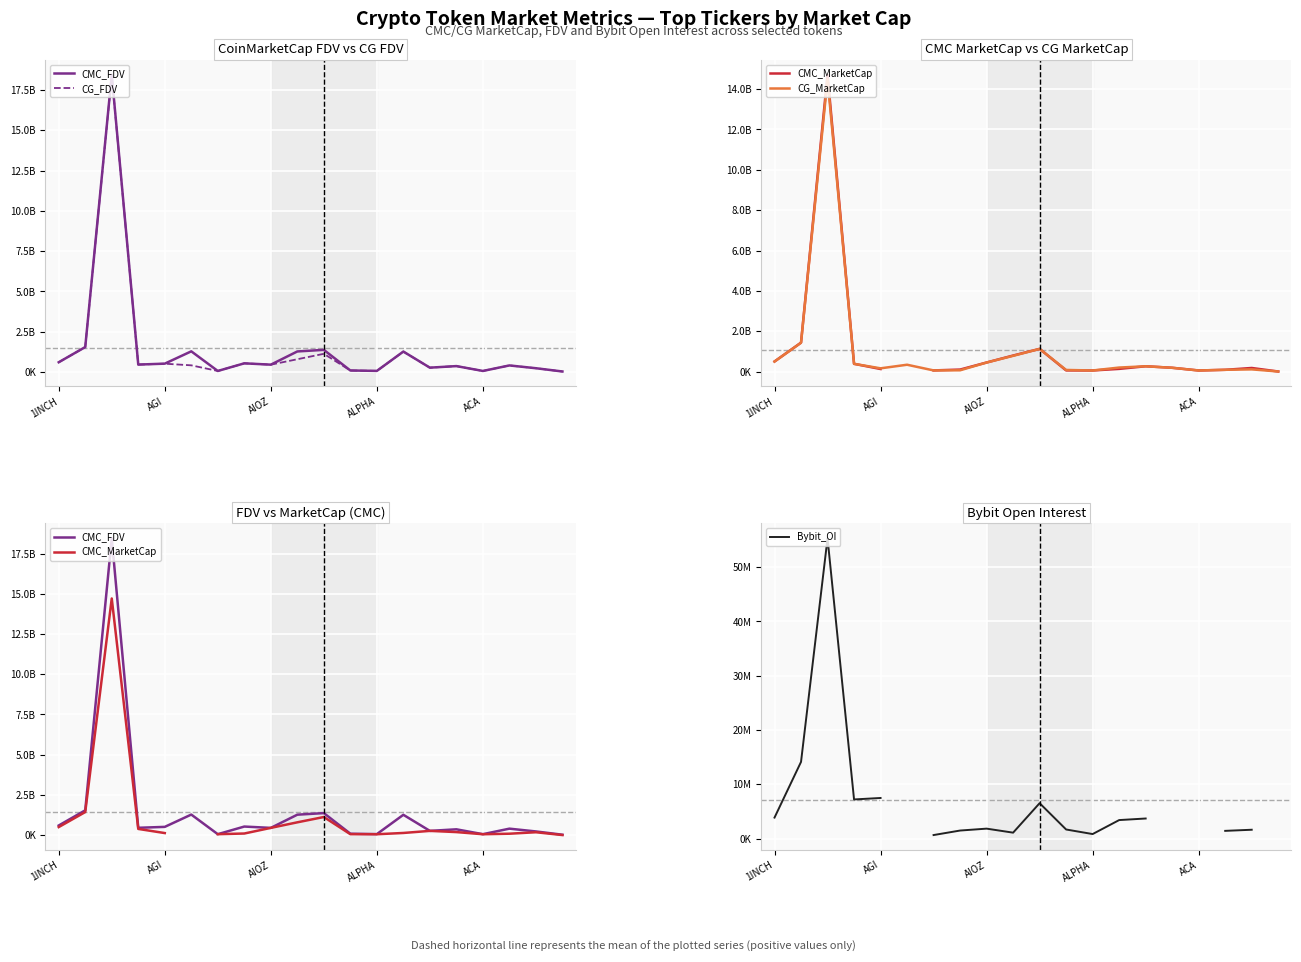

How many interior local peaks does the CG_MarketCap series have?

5